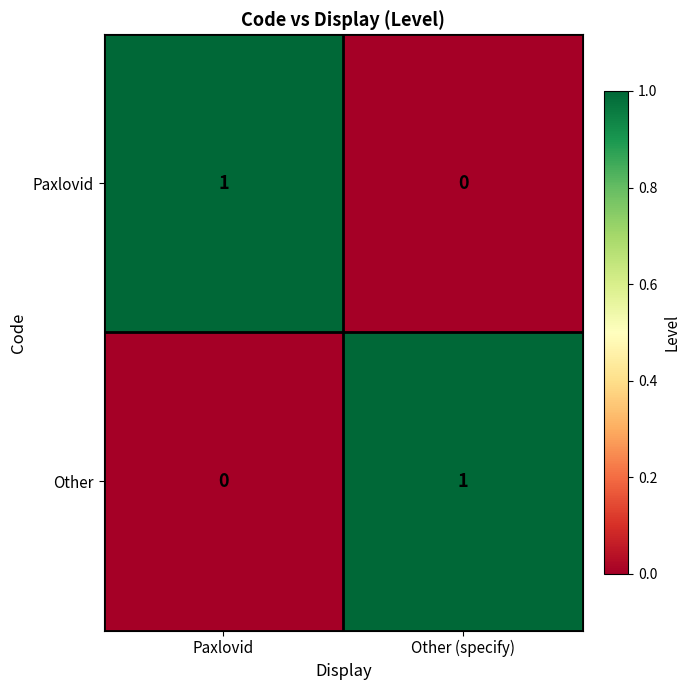

At which label is Paxlovid closest to 0?

Other (specify)